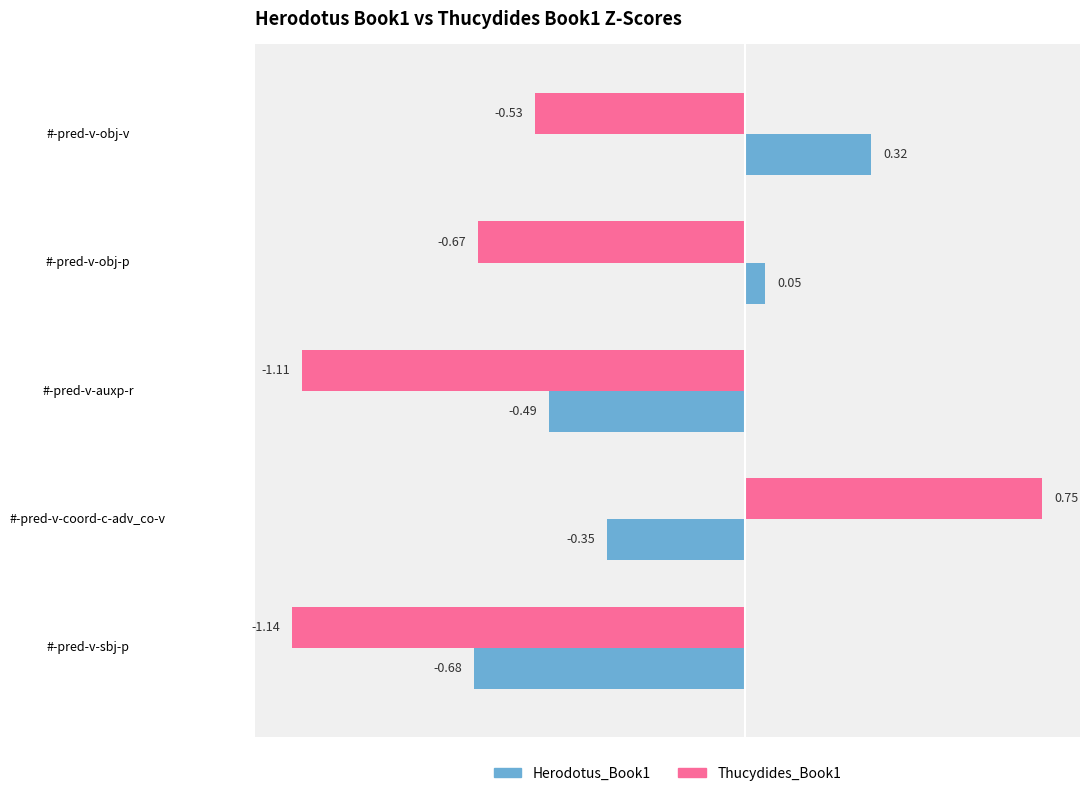

Where is Thucydides_Book1 nearest to the value 0?

#-pred-v-obj-v